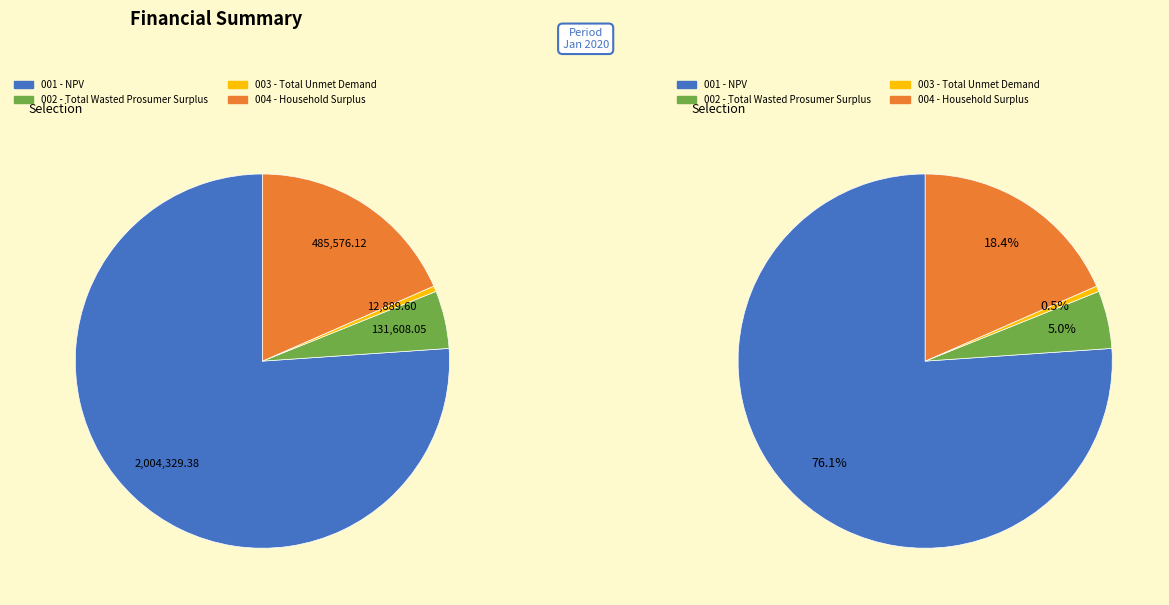

What is the ratio of the value at Total Unmet Demand to the value at Total Wasted Prosumer Surplus?

0.1